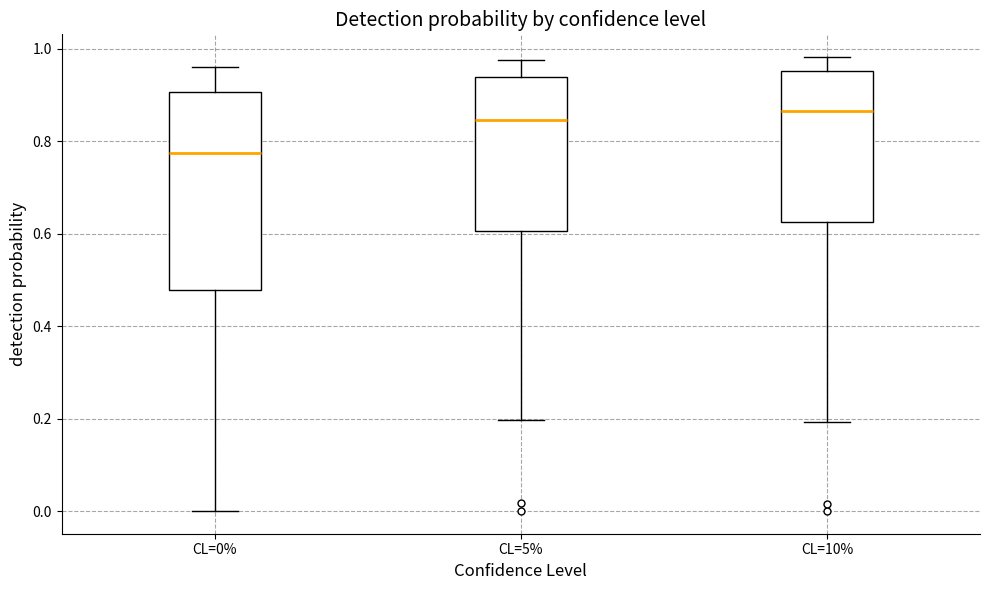

Which box's median line is the lowest?

CL=0%